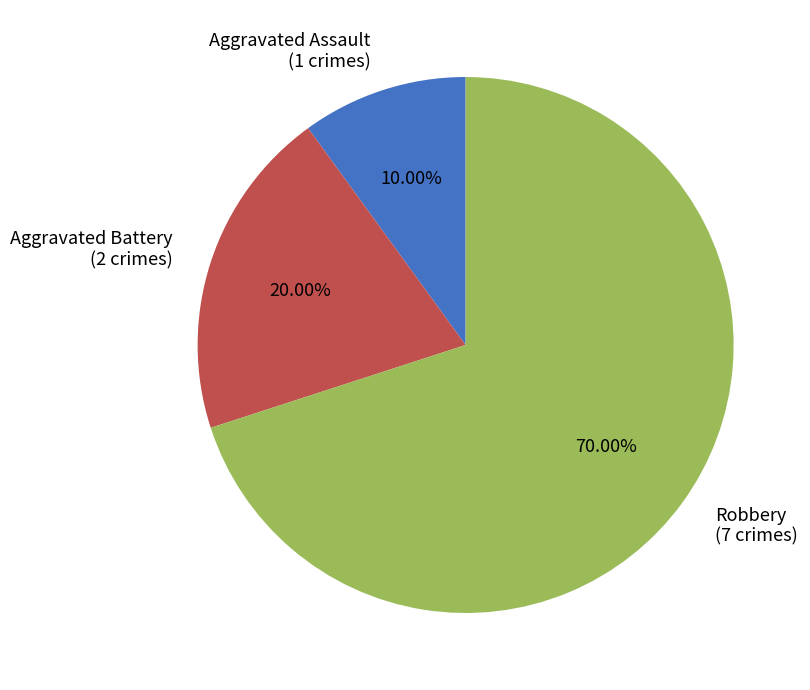

What is the ratio of the value at Robbery to the value at Aggravated Assault?

7.0